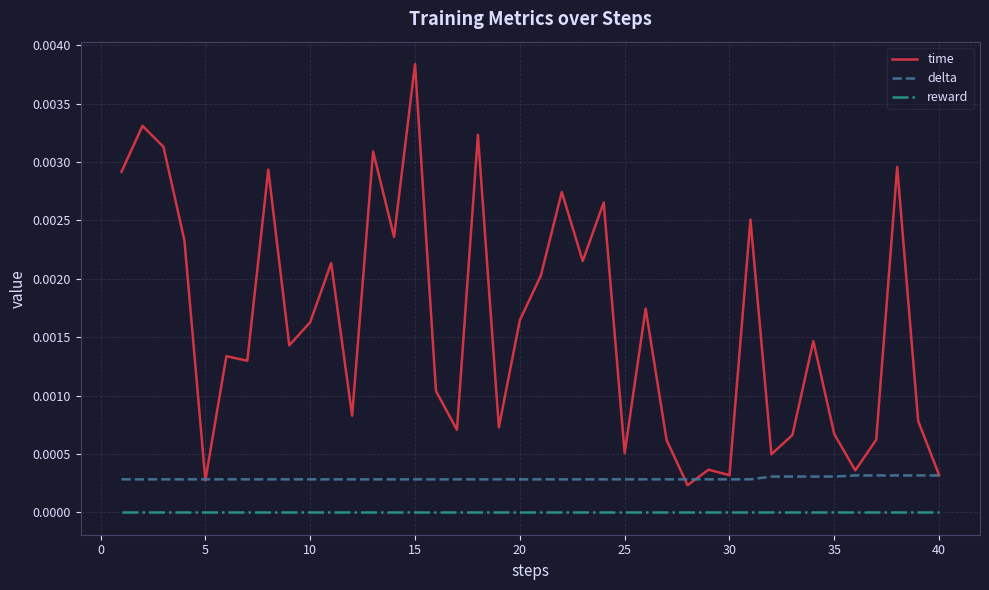

Is this an area chart (filled region under the line)?

No